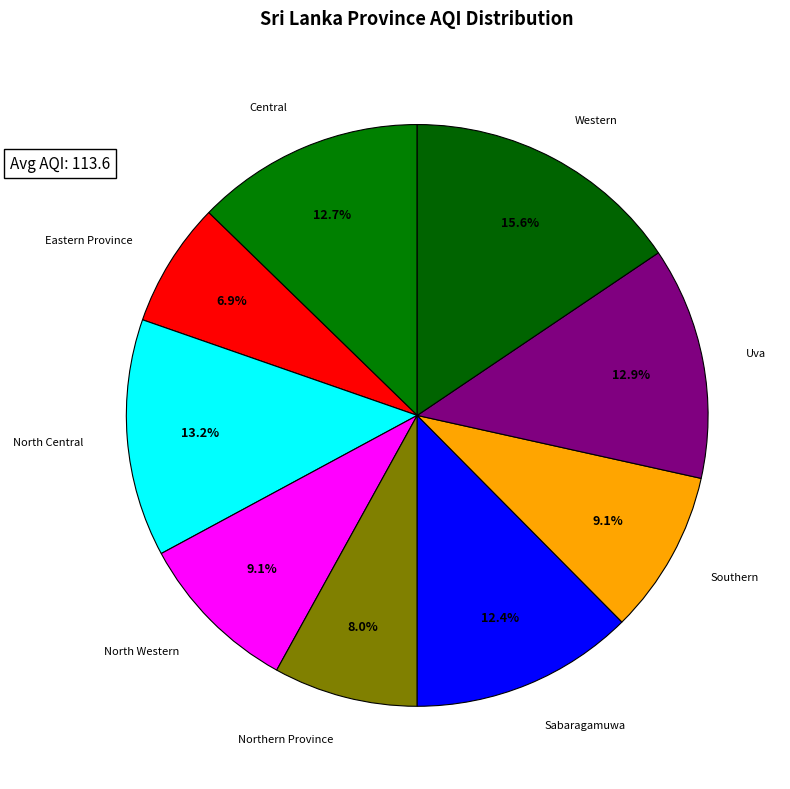

How many slices are in this pie chart?

9